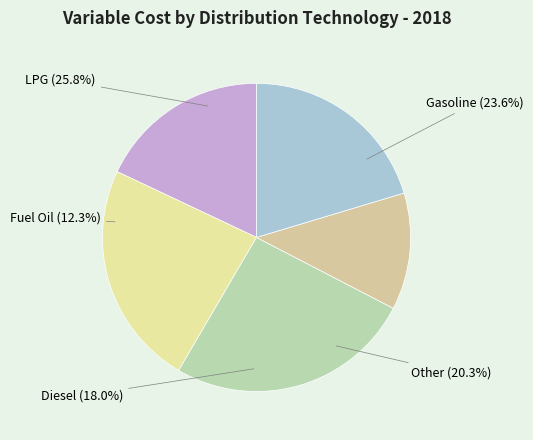

Approximately how many times larger is the value at Primary - Import/Distribution - Diesel compared to Other Distribution?

0.9